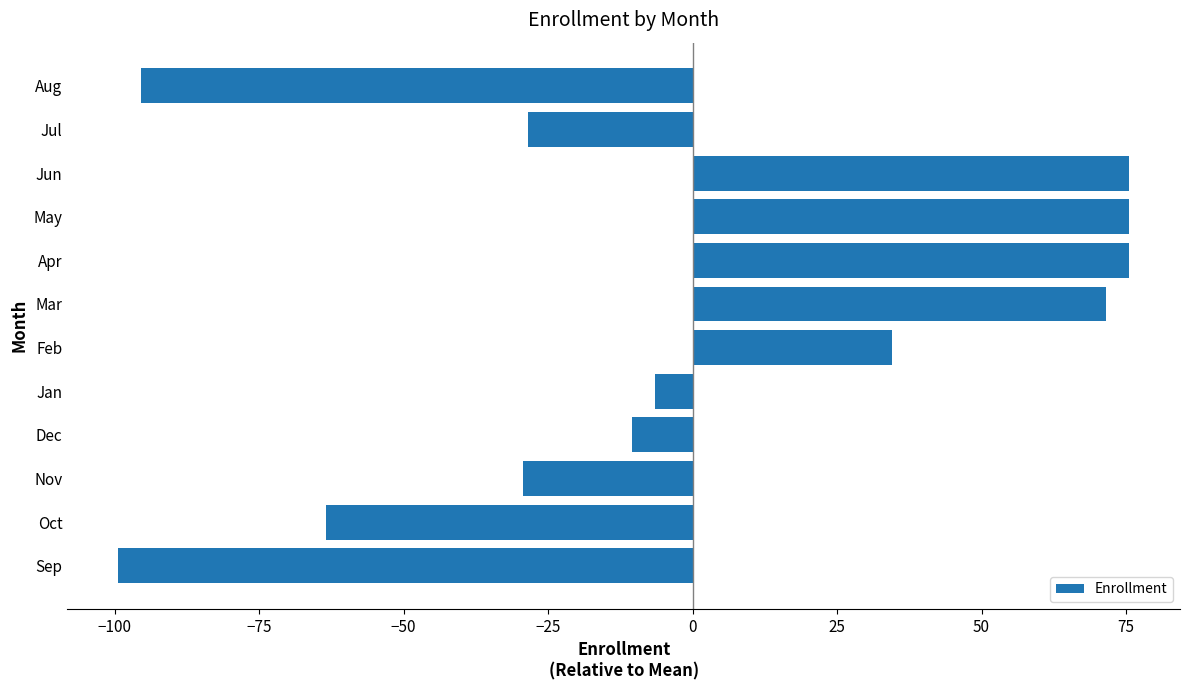

At which label is the value closest to -11?

Dec